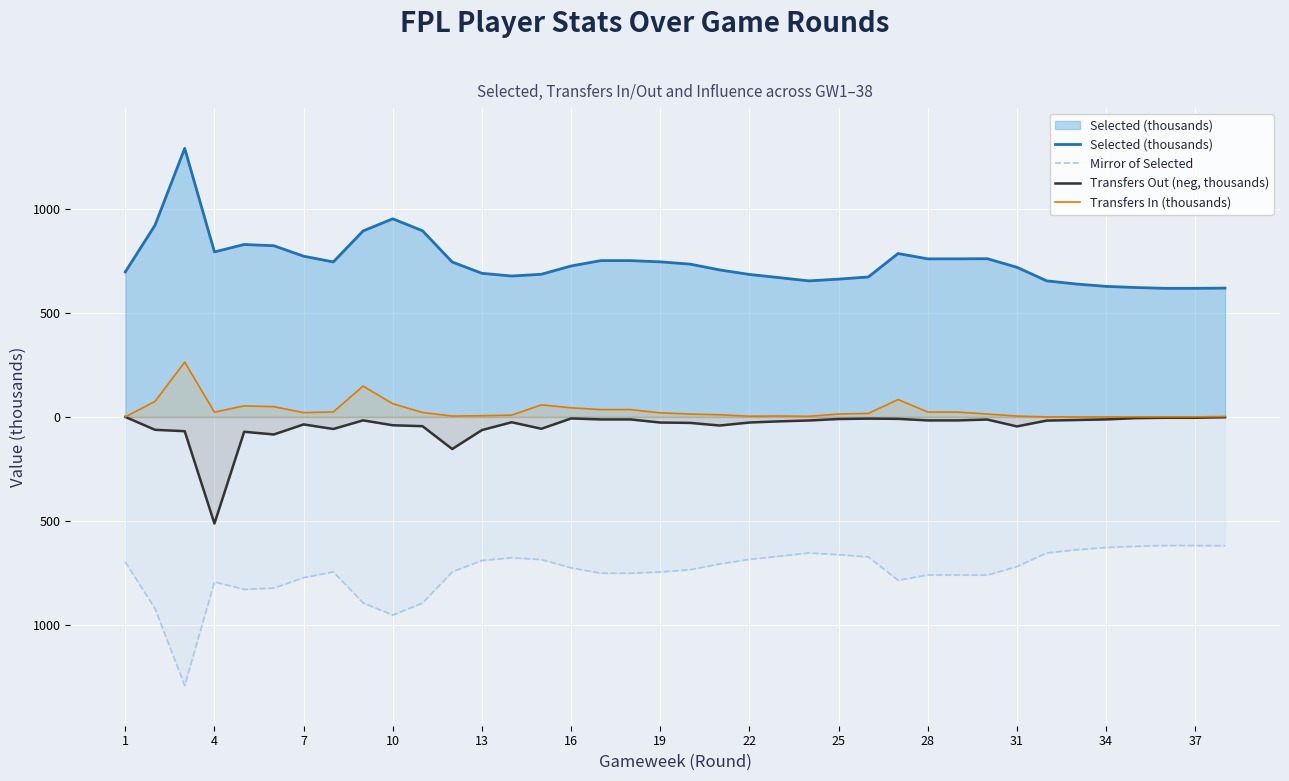

What is the maximum value for Mirror of Selected?

-618.0